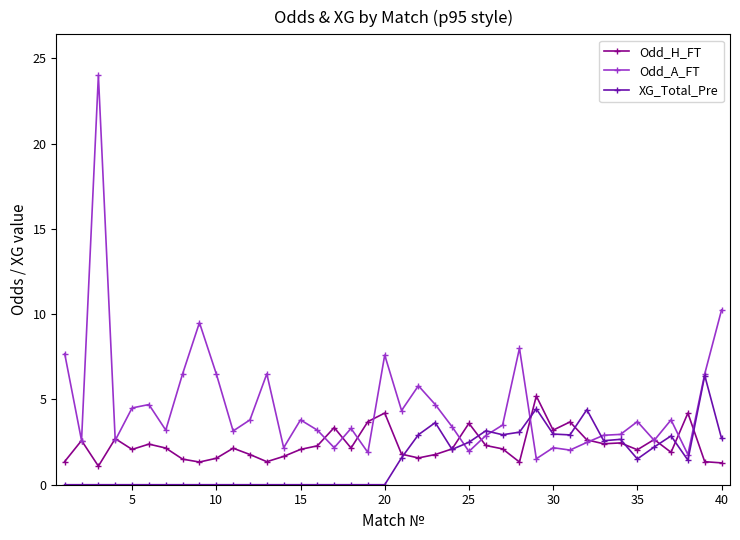

What is the difference between the maximum and minimum values in the Odd_A_FT series?

22.5